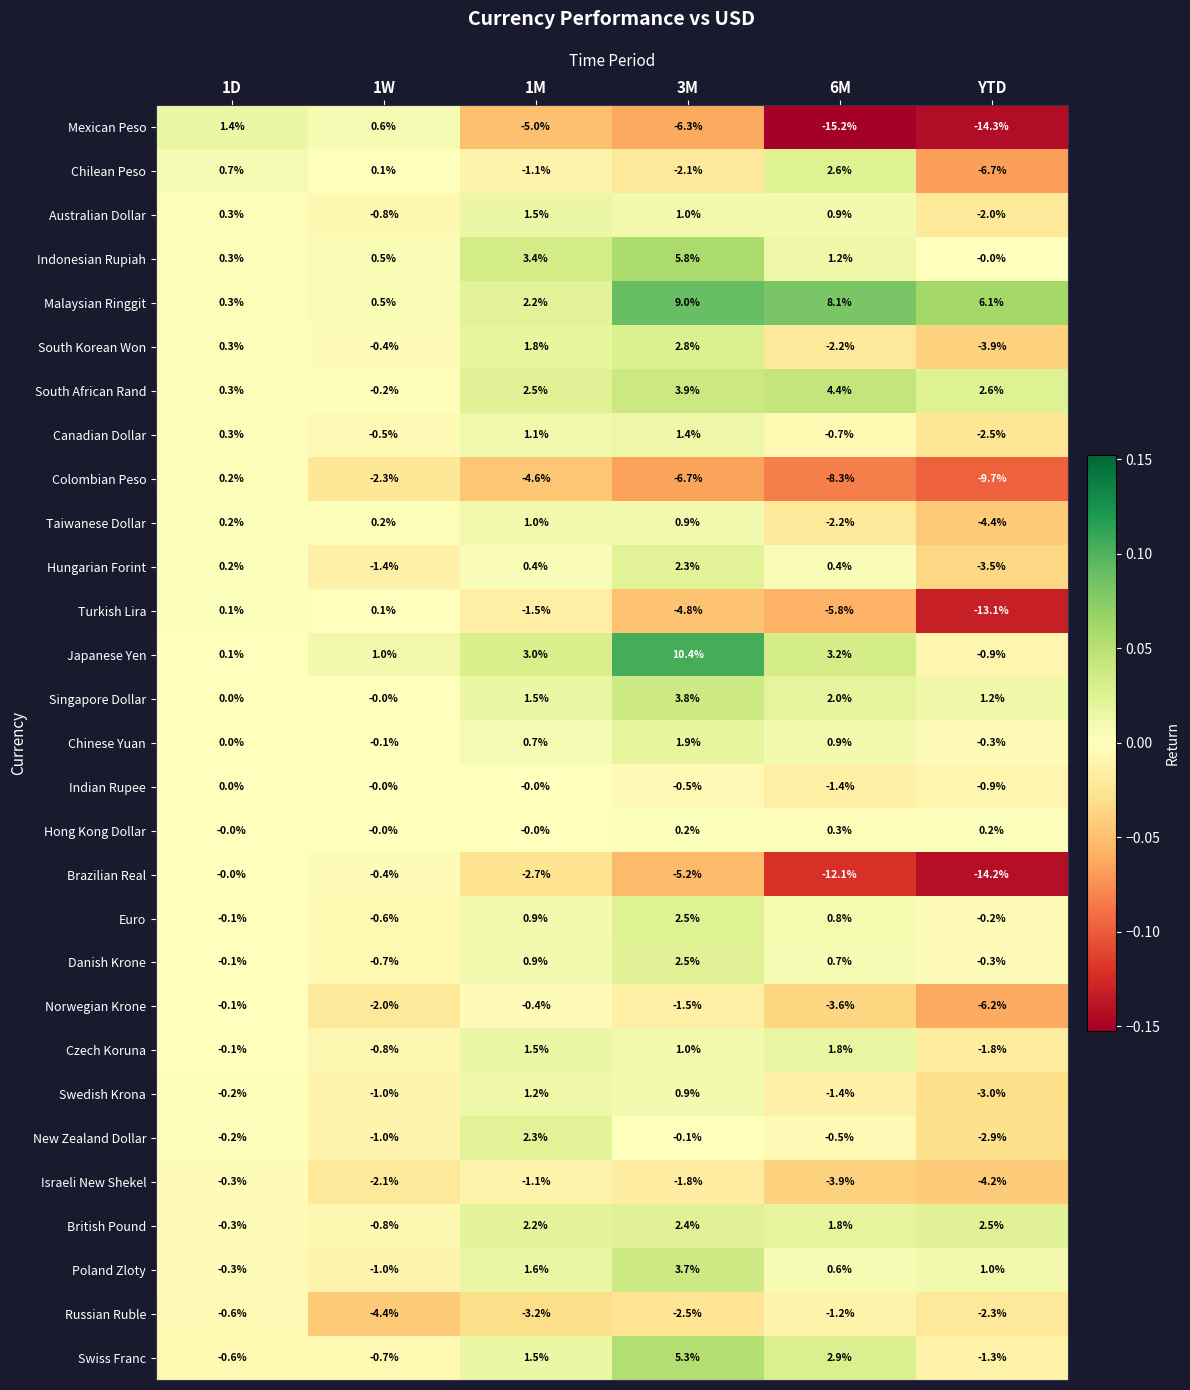

The value of Indian Rupee at 3M is -0.5. True or false?

True